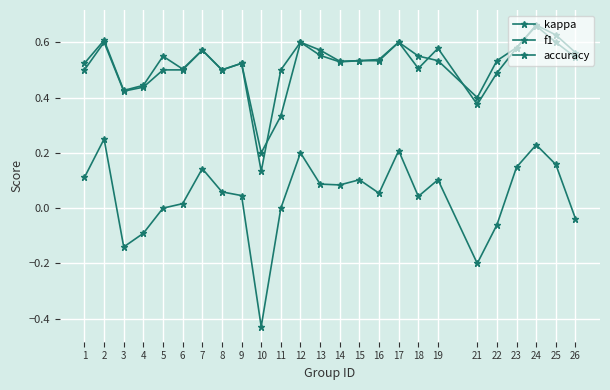

How many lines are shown in the chart?

3